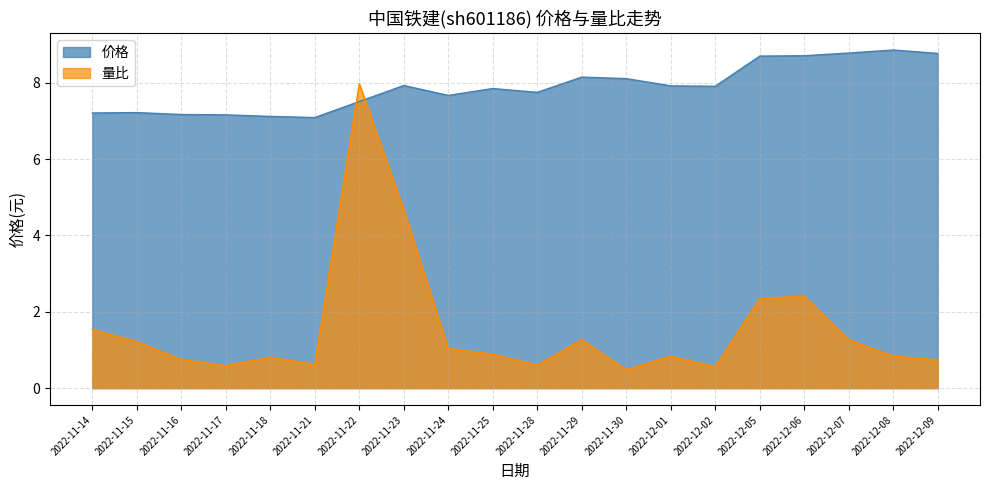

True or false: 价格 has a value of 12.4 at 2022-11-17.

False